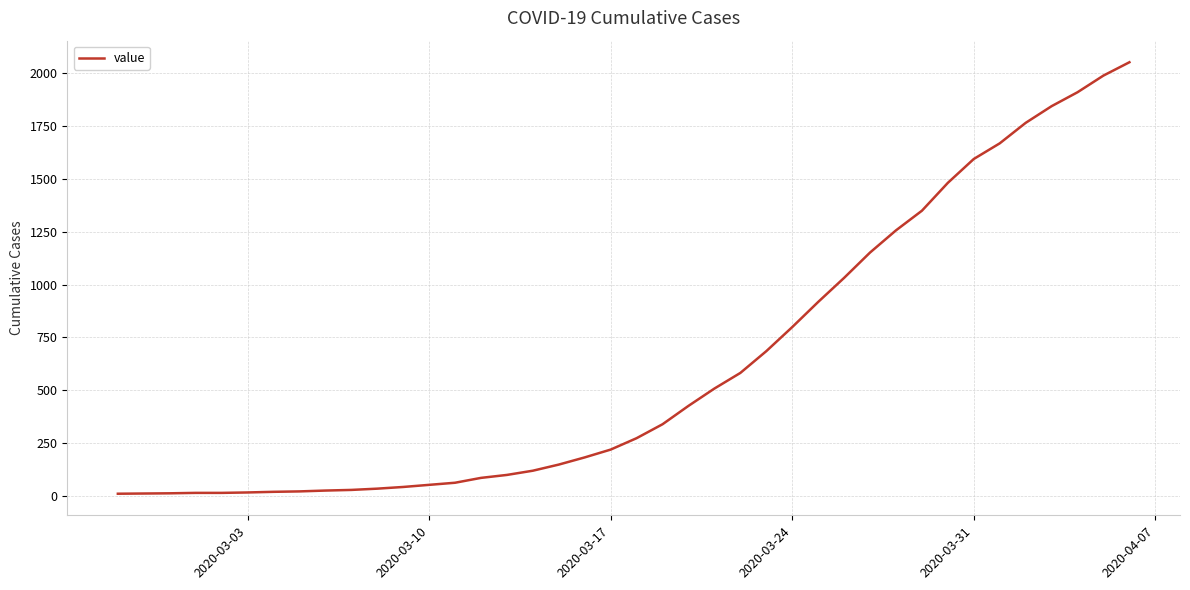

What is the difference between the maximum and minimum values?

2043